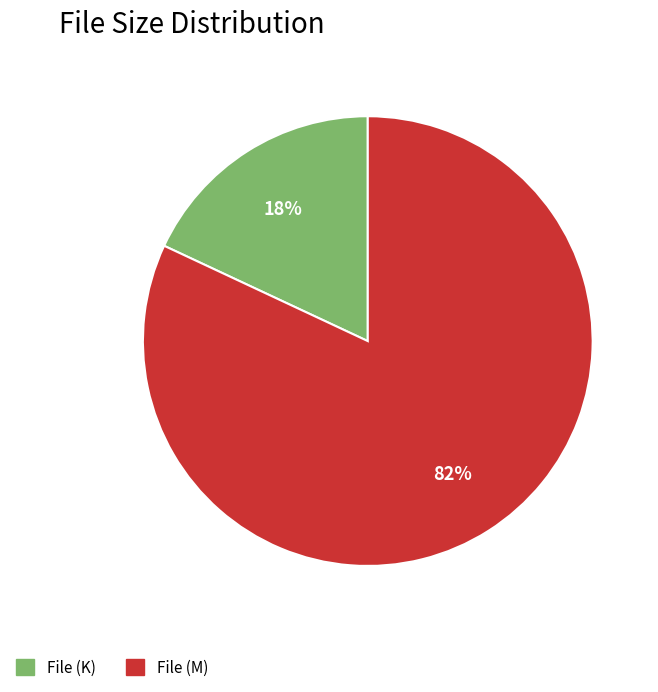

True or false: File (K) accounts for 33% of the total.

False